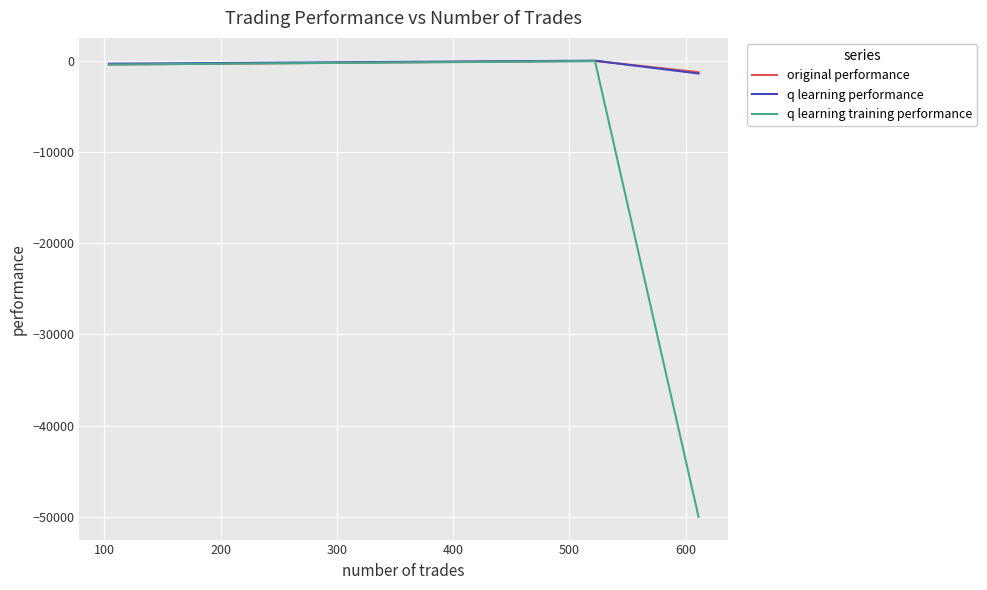

What is the maximum value shown in the chart?

13.5